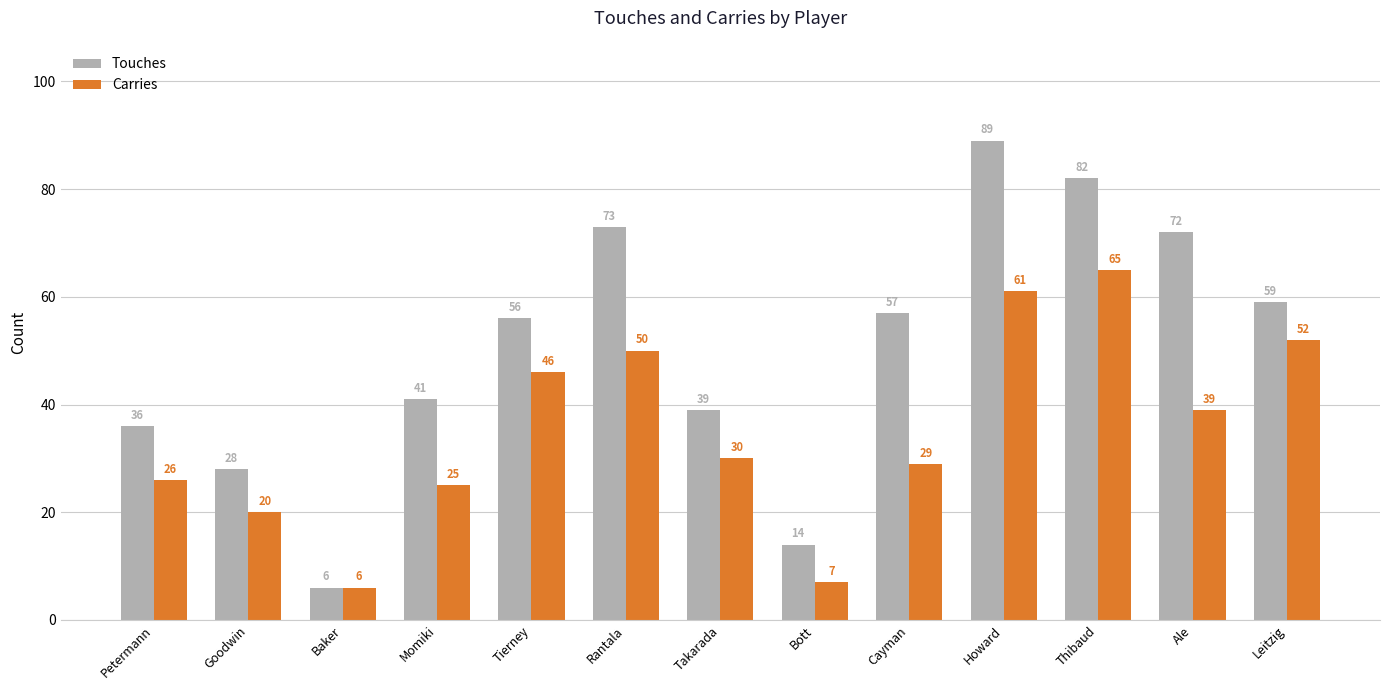

What are all the series names shown in the legend?

Touches, Carries